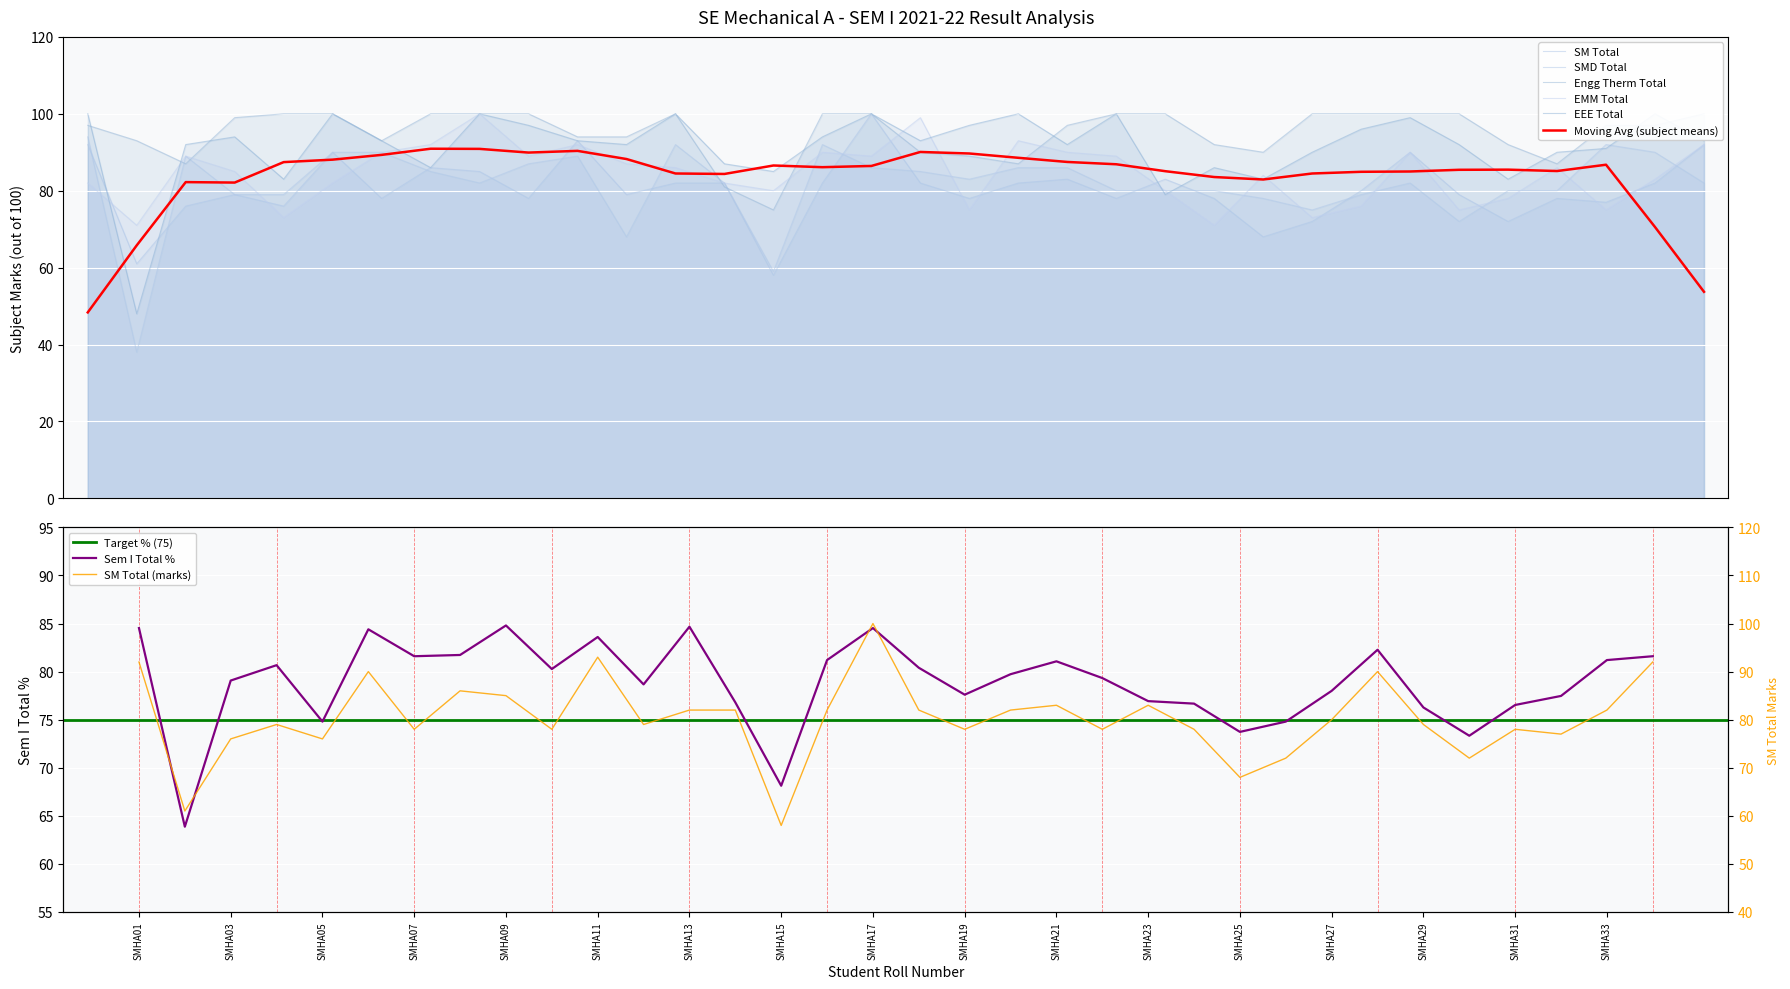

Where does the SM Total series first go above 80?

SMHA01